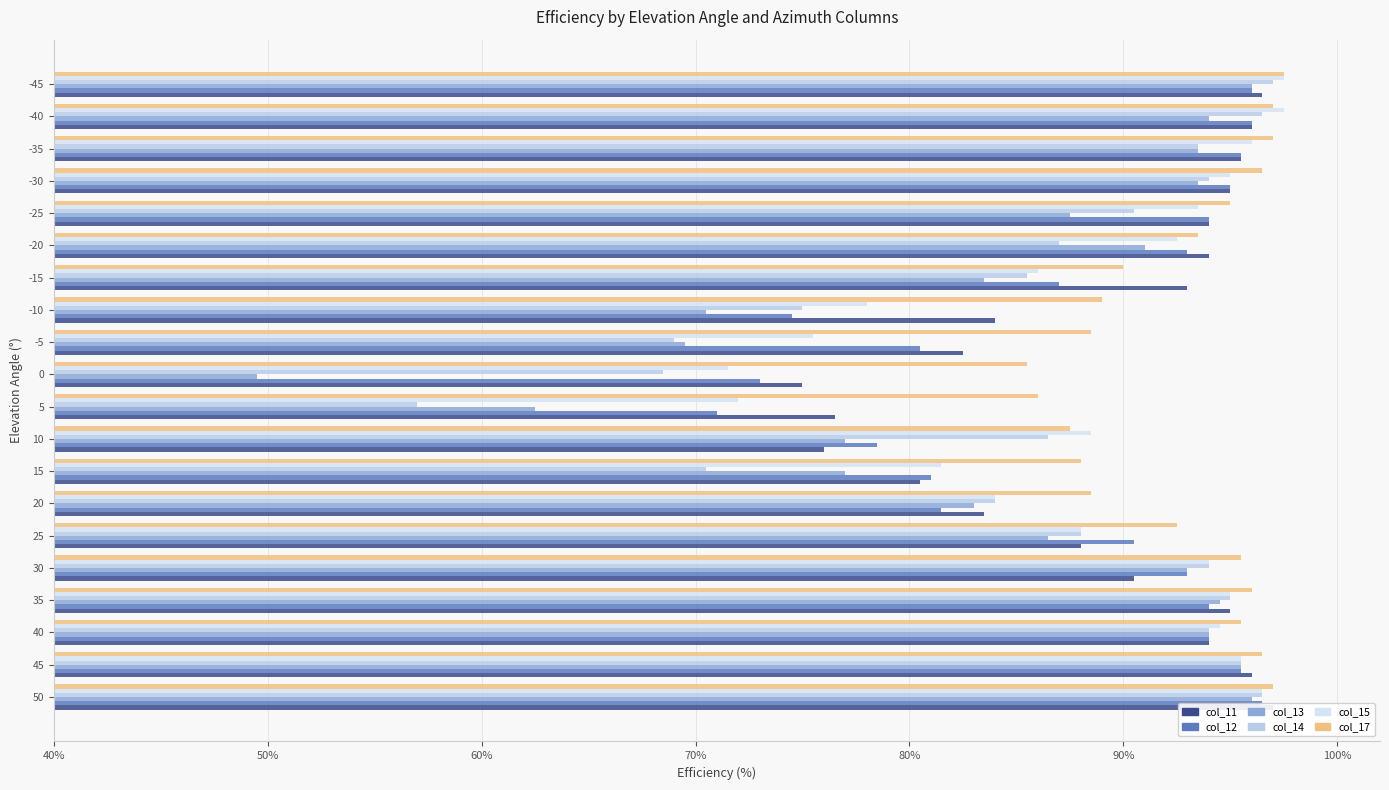

Reading right to left, list all the values displayed in this chart.

col_11: 96.5	96.0	95.5	95.0	94.0	94.0	93.0	84.0	82.5	75.0	76.5	76.0	80.5	83.5	88.0	90.5	95.0	94.0	96.0	97.0
col_12: 96.0	96.0	95.5	95.0	94.0	93.0	87.0	74.5	80.5	73.0	71.0	78.5	81.0	81.5	90.5	93.0	94.0	94.0	95.5	96.5
col_13: 96.0	94.0	93.5	93.5	87.5	91.0	83.5	70.5	69.5	49.5	62.5	77.0	77.0	83.0	86.5	93.0	94.5	94.0	95.5	96.0
col_14: 97.0	96.5	93.5	94.0	90.5	87.0	85.5	75.0	69.0	68.5	57.0	86.5	70.5	84.0	88.0	94.0	95.0	94.0	95.5	96.5
col_15: 97.5	97.5	96.0	95.0	93.5	92.5	86.0	78.0	75.5	71.5	72.0	88.5	81.5	84.0	88.0	94.0	95.0	94.5	95.5	96.5
col_17: 97.5	97.0	97.0	96.5	95.0	93.5	90.0	89.0	88.5	85.5	86.0	87.5	88.0	88.5	92.5	95.5	96.0	95.5	96.5	97.0